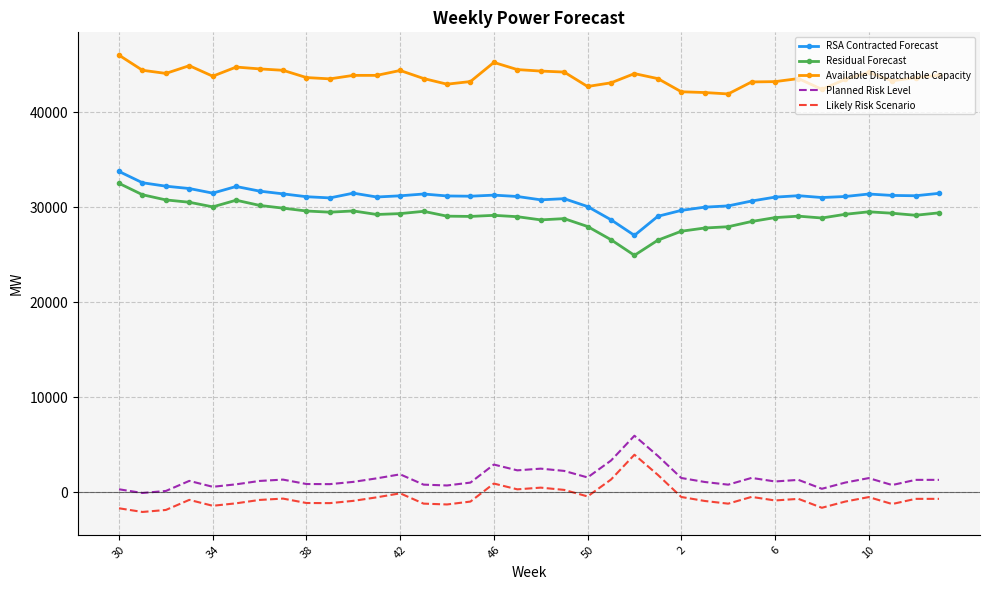

True or false: Likely Risk Scenario and RSA Contracted Forecast intersect in this chart.

False